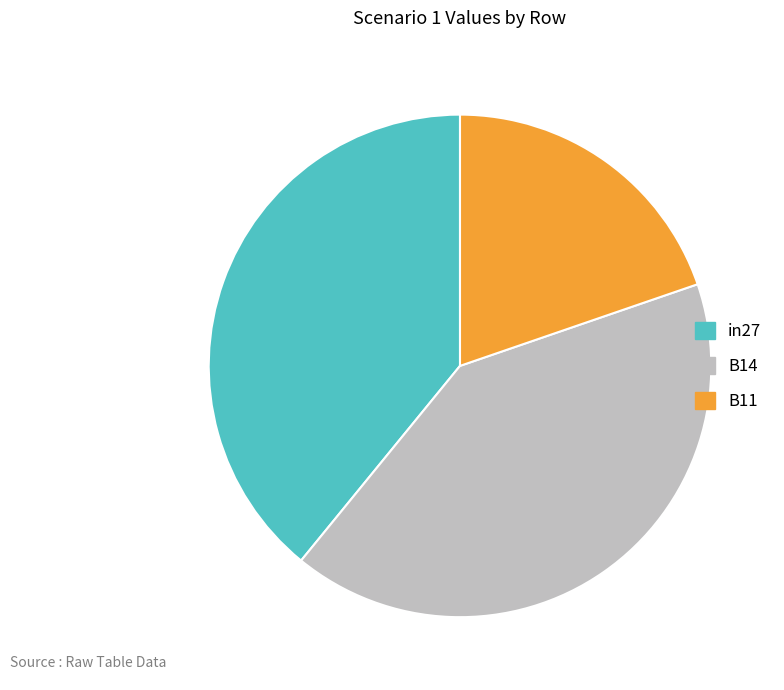

Combined, do B14 and B11 account for over 50%?

Yes